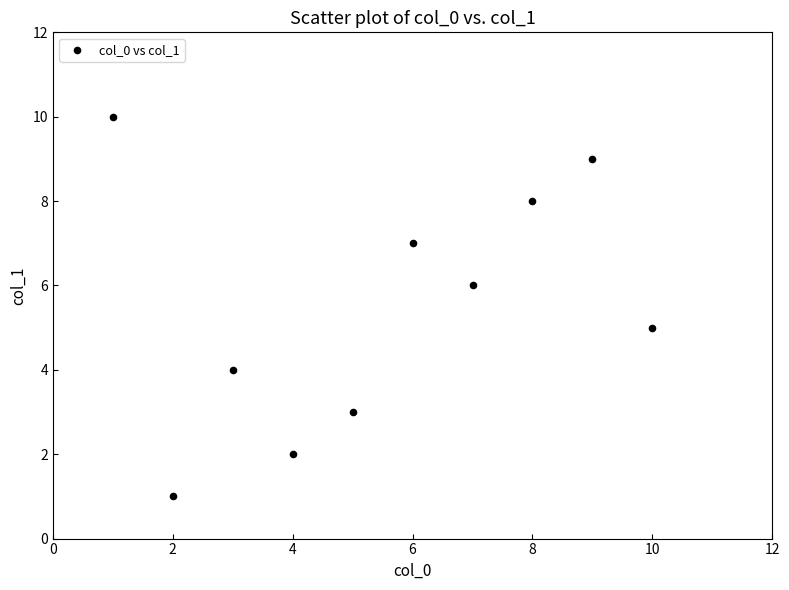

What is the range of X values (max minus min)?

9